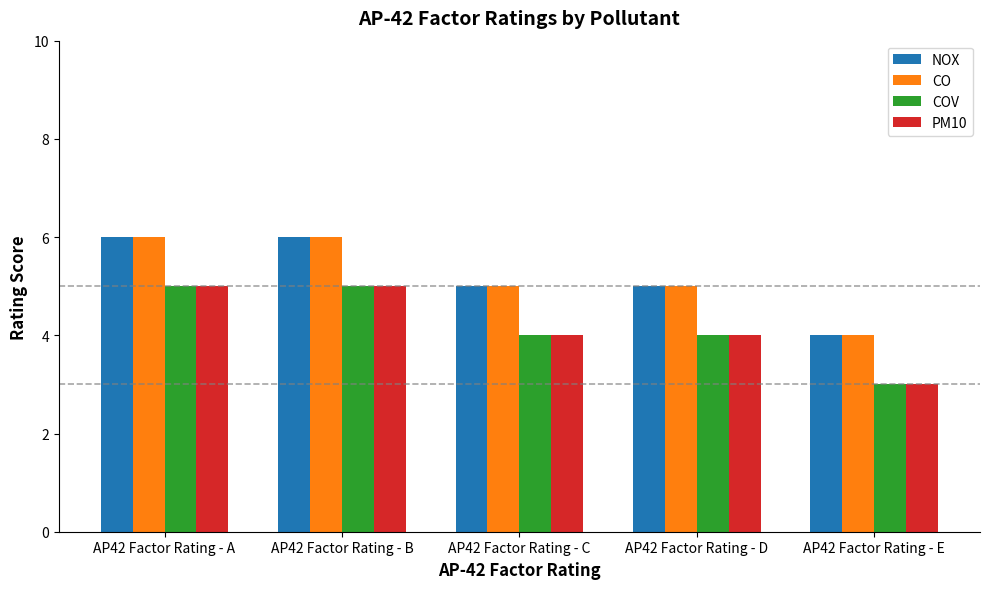

What is the total value across all series at AP42 Factor Rating - C?

18